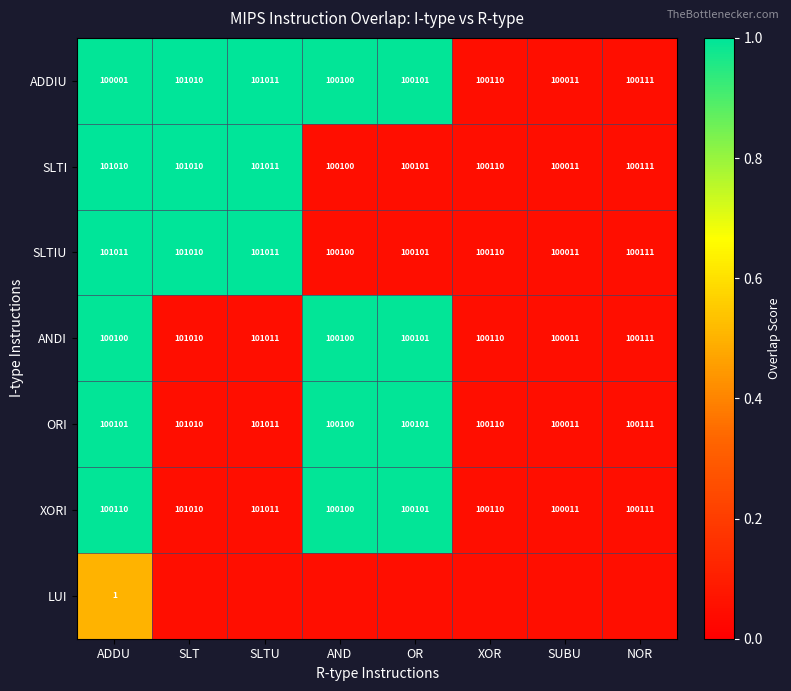

How many series are shown in this chart?

7